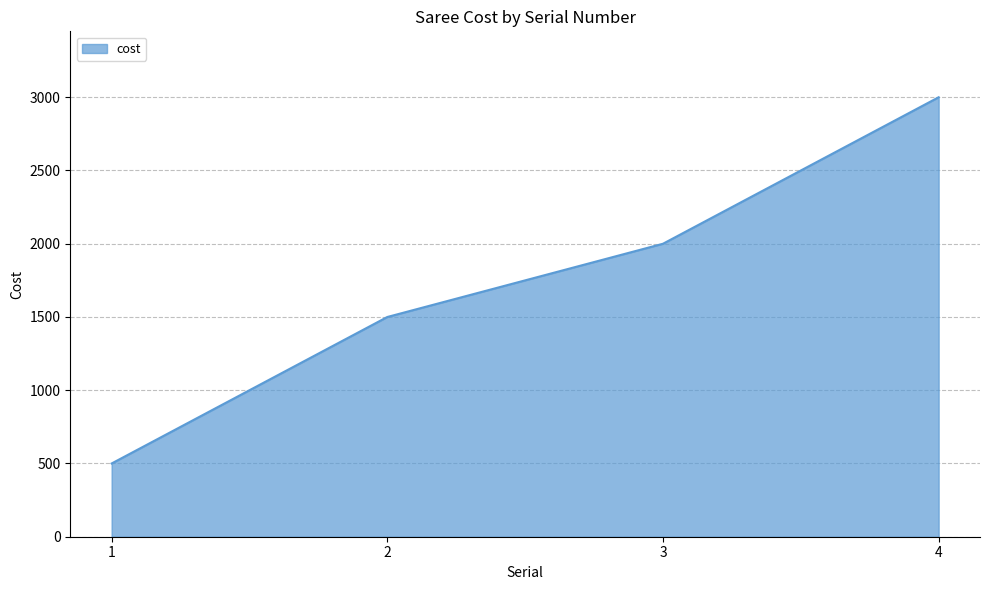

Which category has the highest value across all series?

4